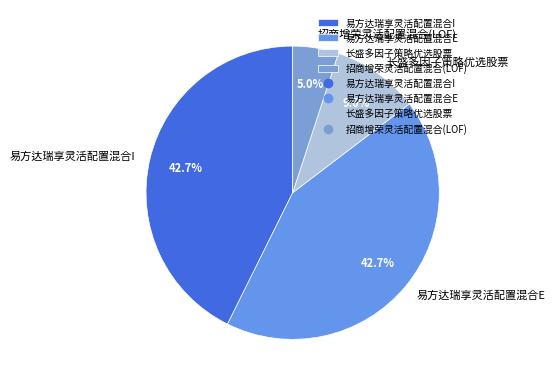

How many slices are in this pie chart?

4